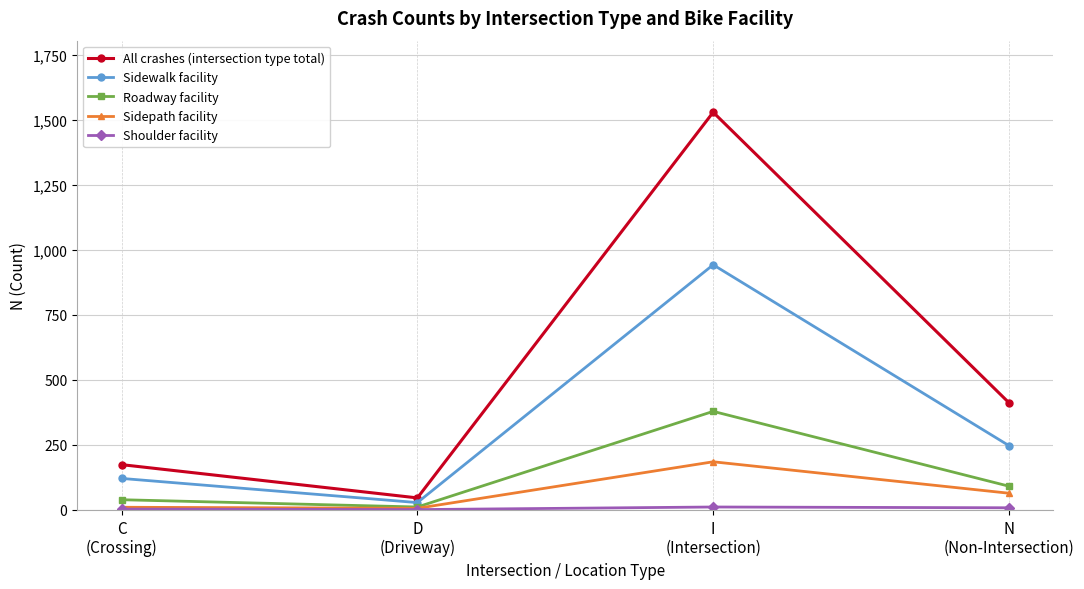

What is the difference between the Sidepath facility values at I
(Intersection) and C
(Crossing)?

175